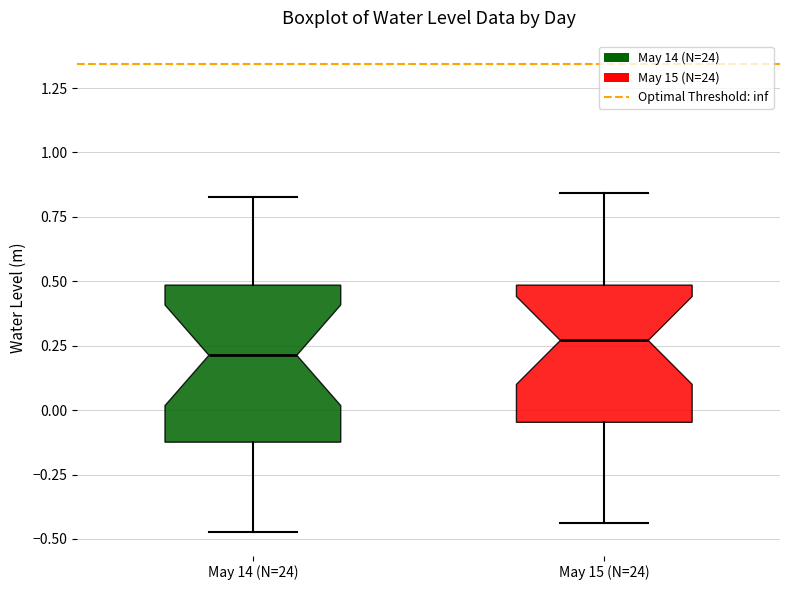

Where does the upper whisker of the box for May 14 (N=24) end on the y-axis? The values are not printed on the chart, so give them approximately, as read against the axis.

0.85